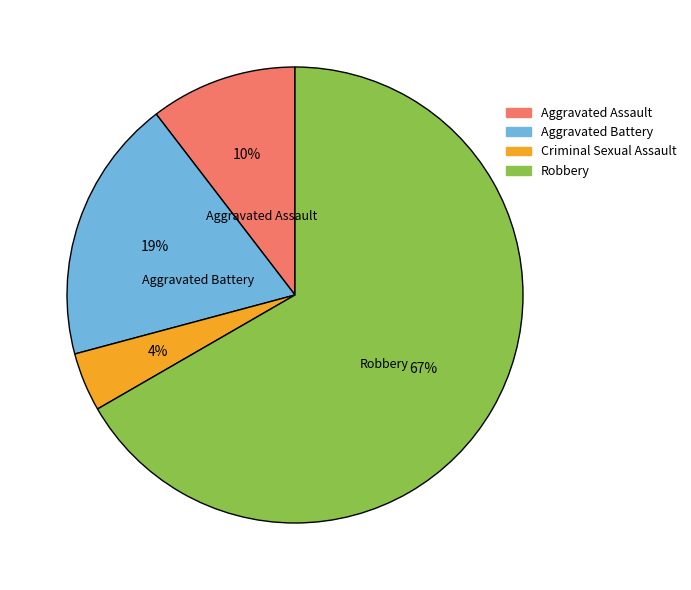

How many slices are in this pie chart?

4